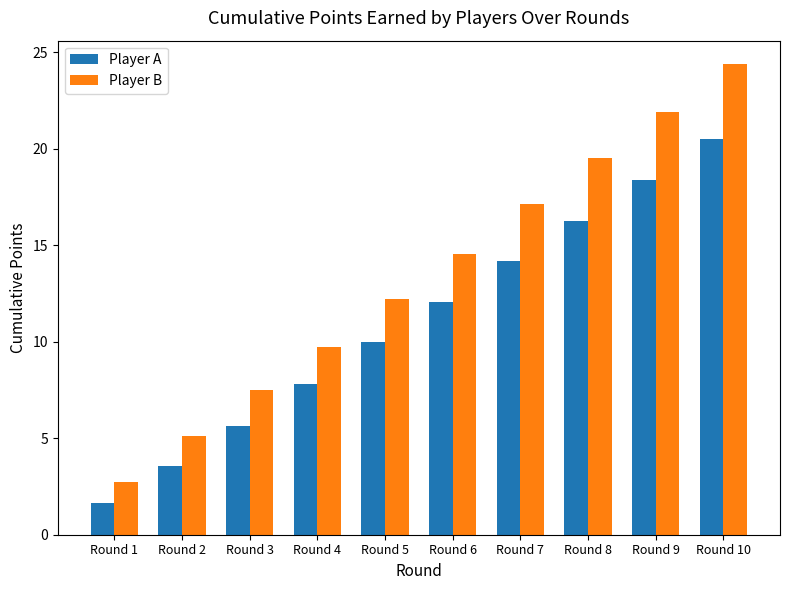

Between Round 3 and Round 8, which series saw the biggest shift?

Player B